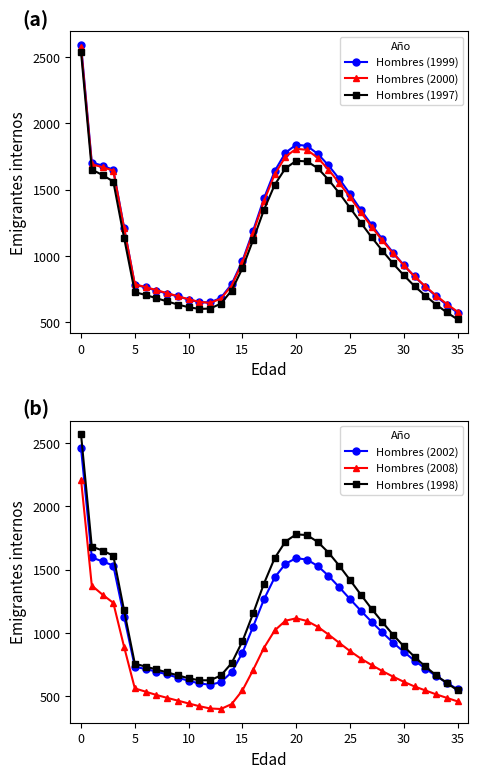

What is the difference between the maximum and minimum values in the Hombres (1998) series?

2023